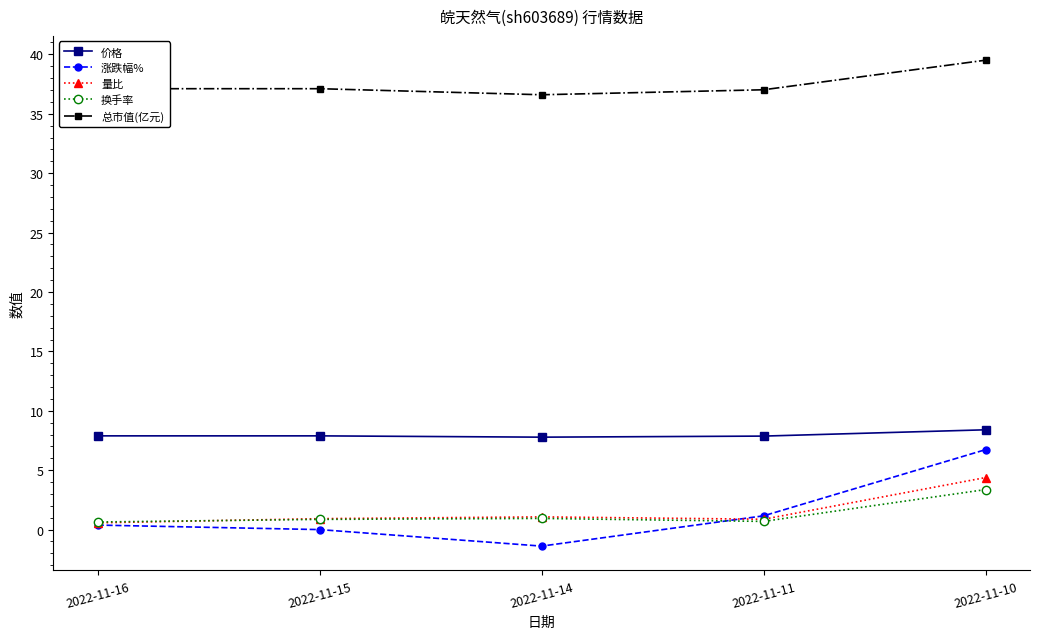

What is the total value across all series at 2022-11-11?

47.6